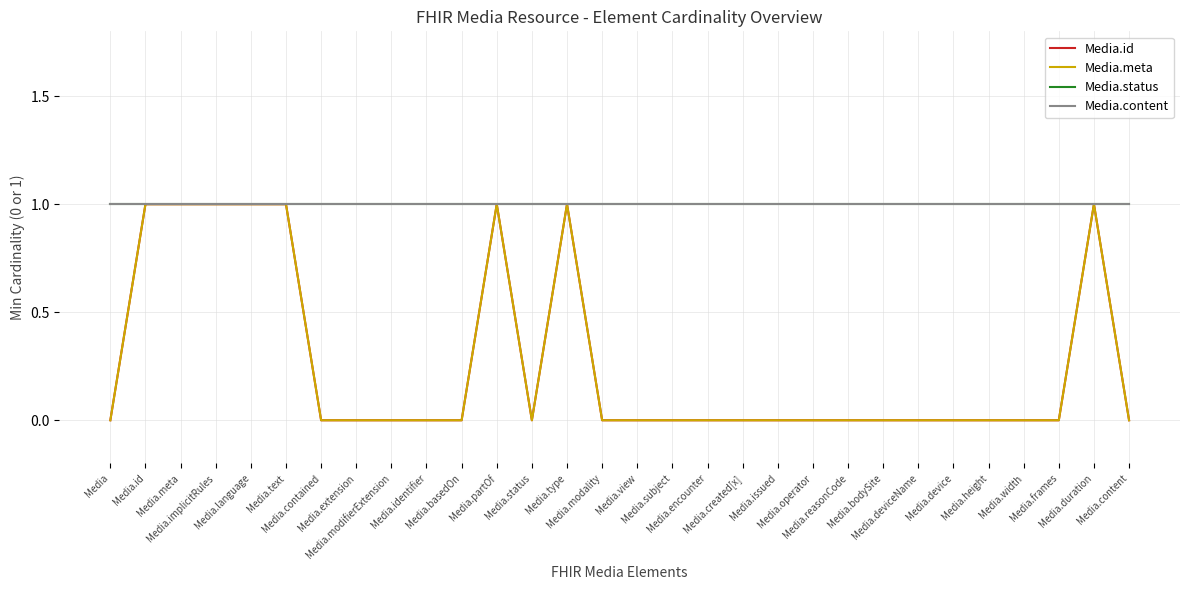

Is this an area chart (filled region under the line)?

No